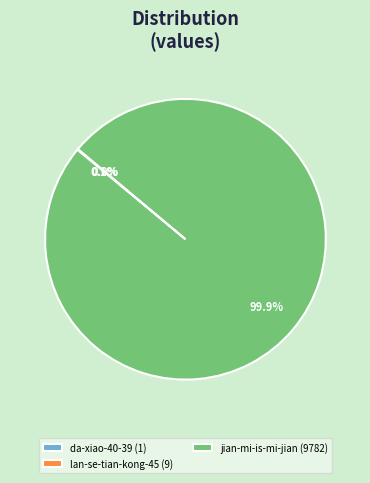

Does any single category account for the majority?

Yes